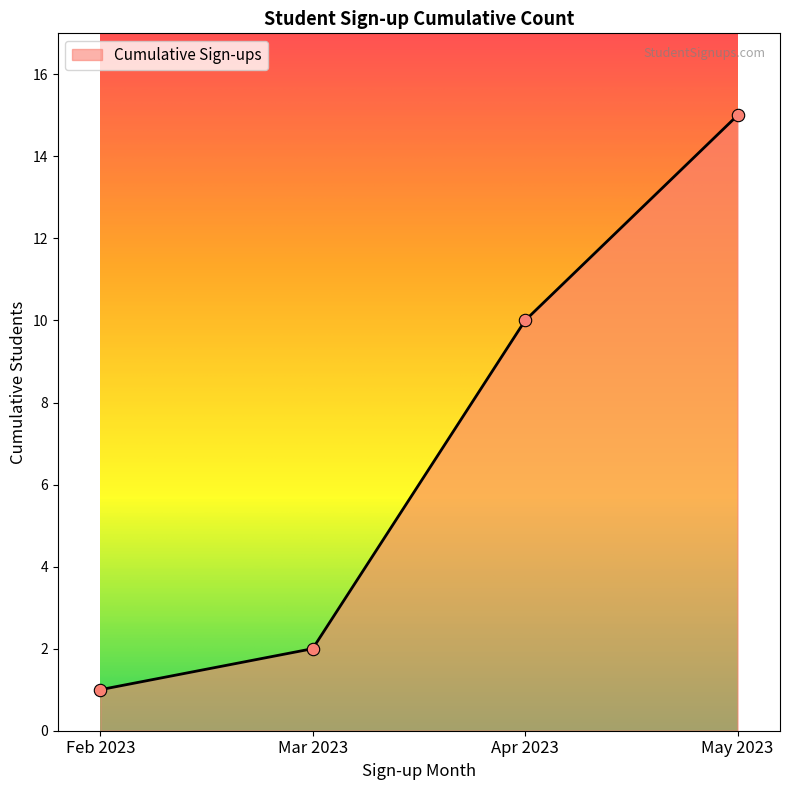

Which has a higher value, Mar 2023 or May 2023?

May 2023